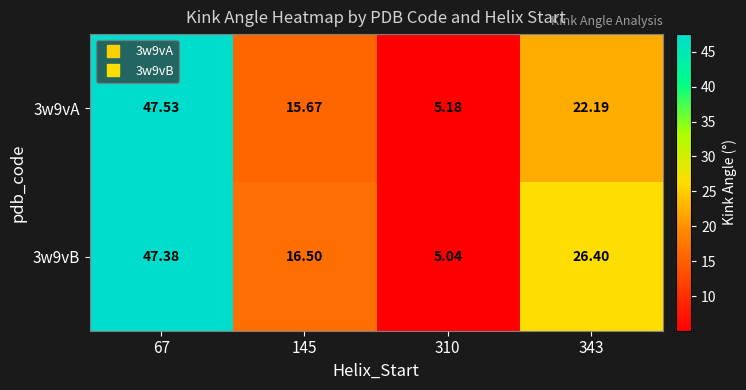

Is the value of 3w9vB at 67 greater than the value of 3w9vA at 67?

No